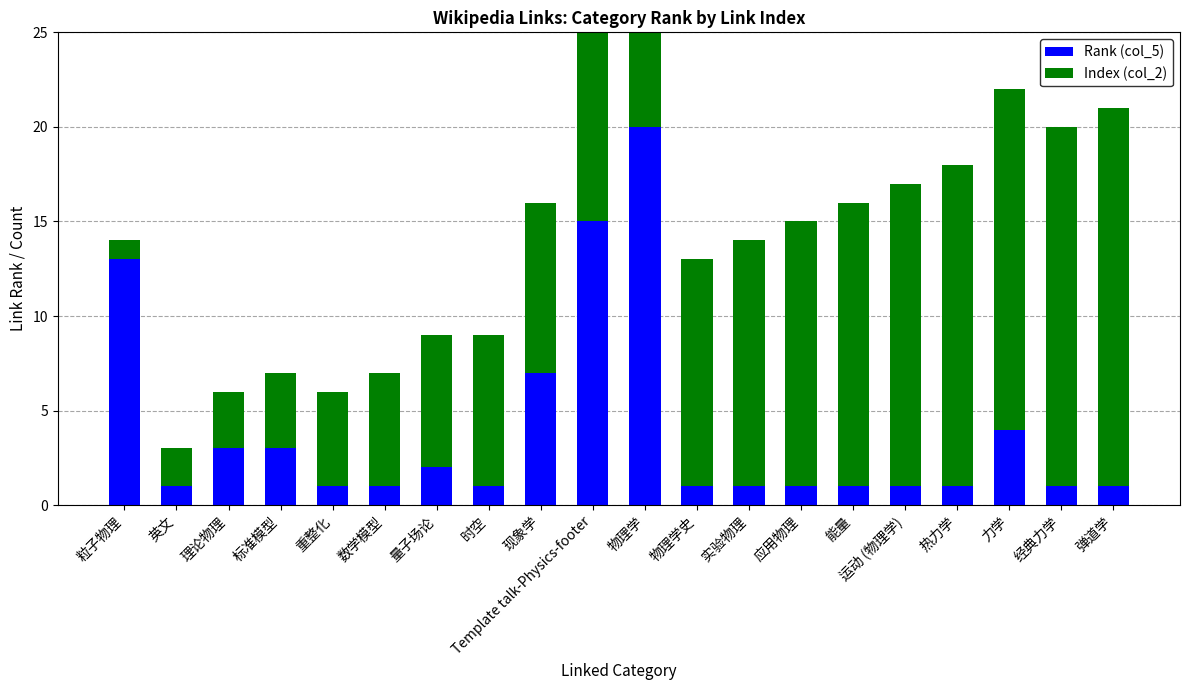

True or false: Rank (col_5) has a value of 0 at 热力学.

False